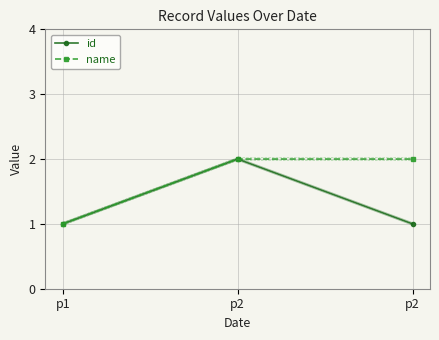

How many lines are shown in the chart?

2